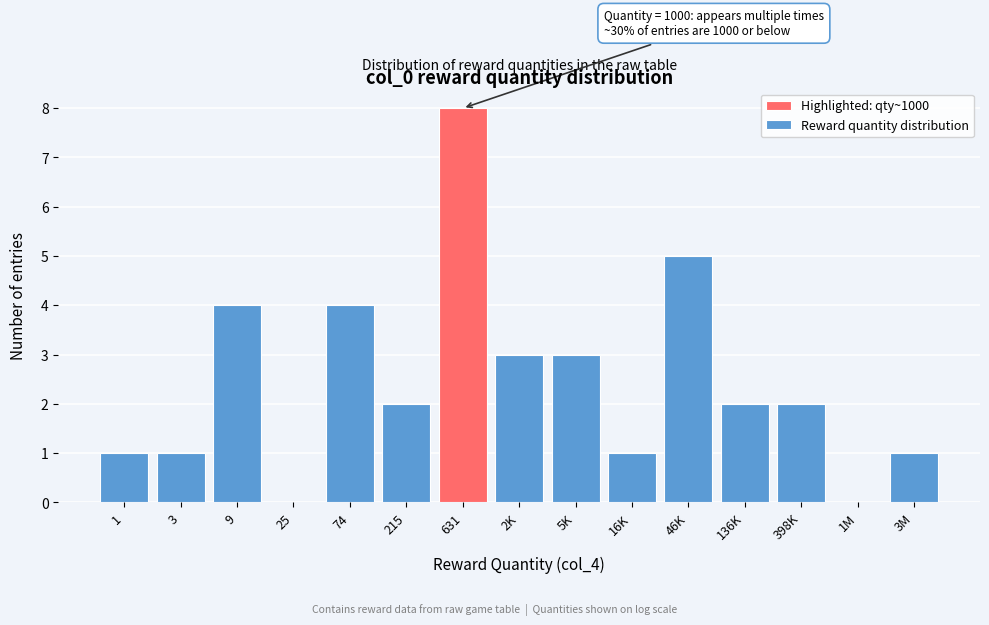

Reading left to right, list all the values displayed in this chart.

1=1	3=1	9=4	25=0	74=4	215=2	631=8	2K=3	5K=3	16K=1	46K=5	136K=2	398K=2	1M=0	3M=1